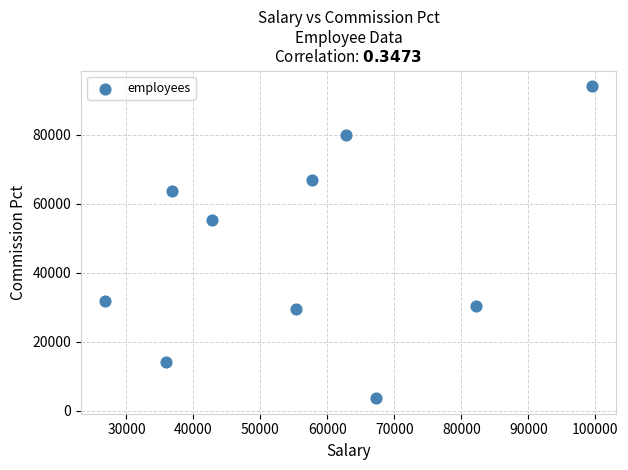

What is the average X value?

56698